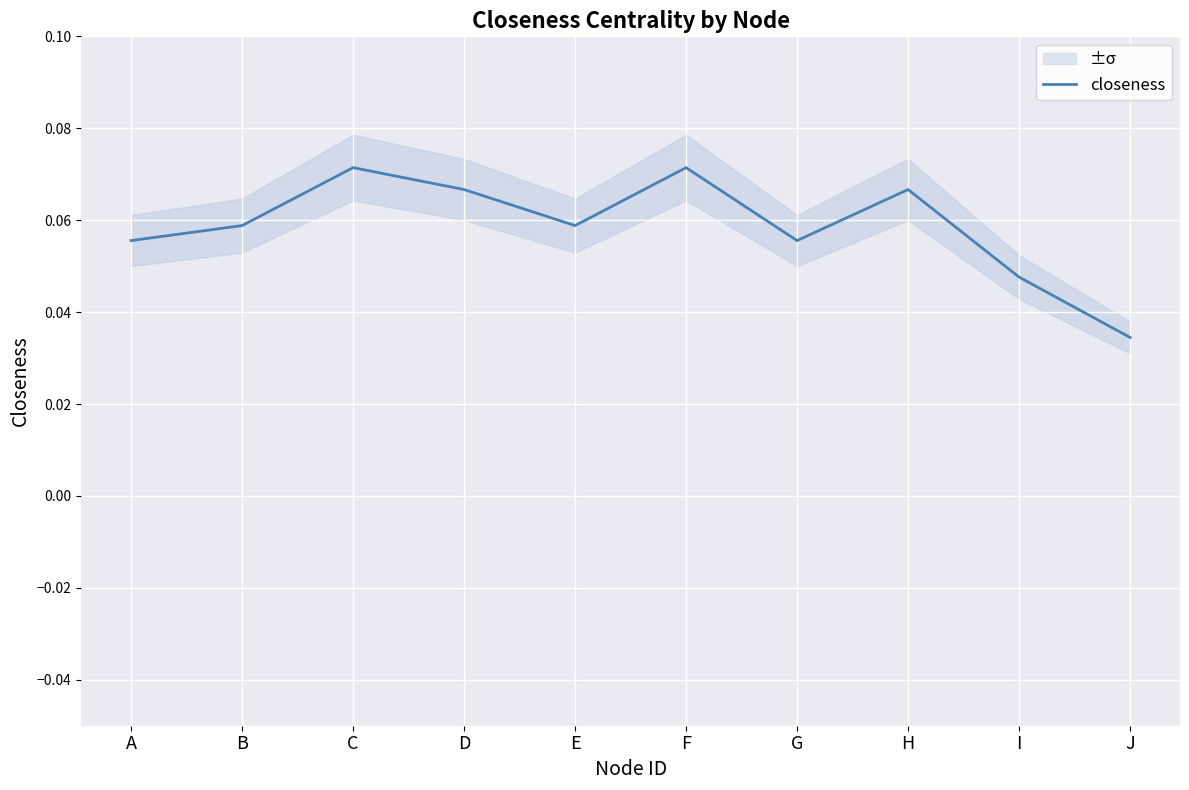

Where is the first local maximum?

C